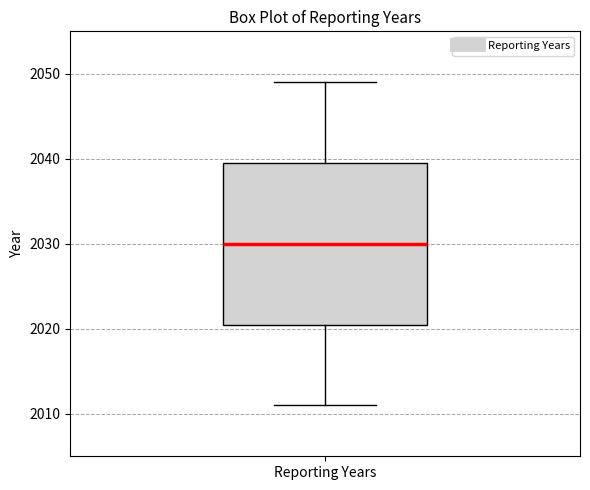

Where does the lower whisker of the box for Reporting Years end on the y-axis? The values are not printed on the chart, so give them approximately, as read against the axis.

2011